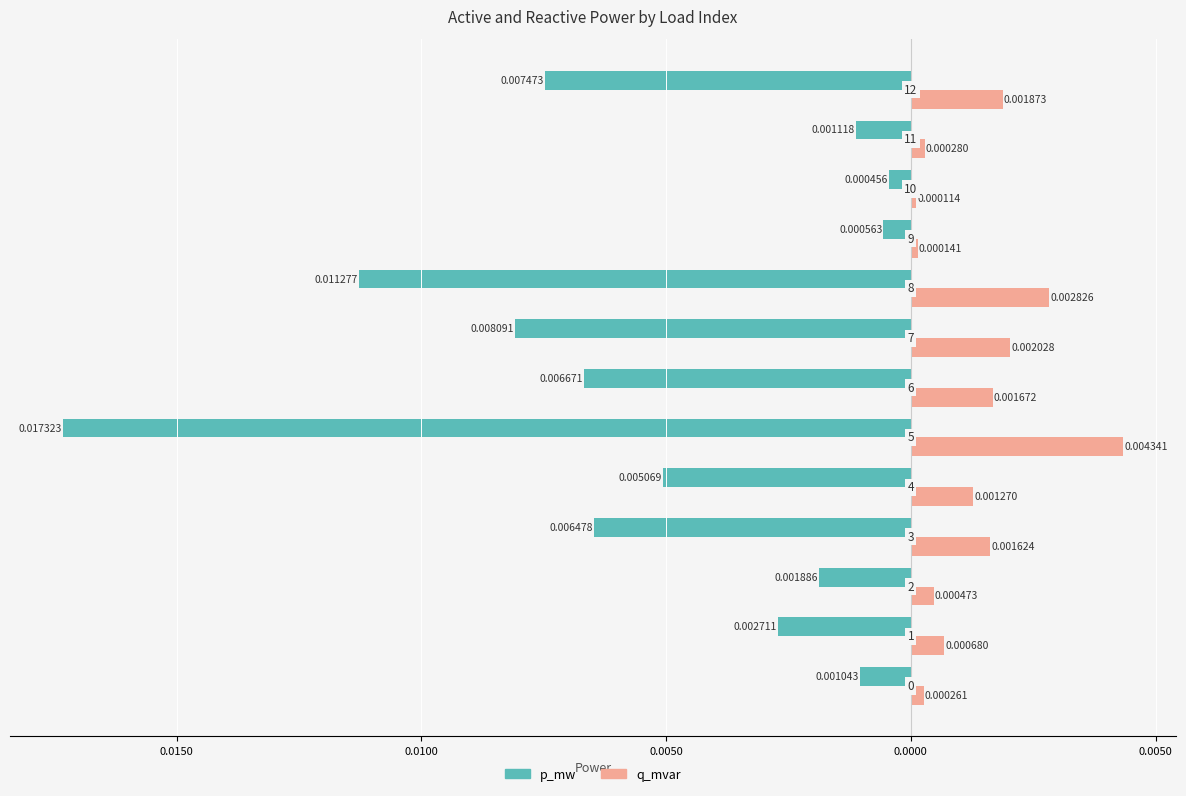

What are all the series names shown in the legend?

p_mw, q_mvar